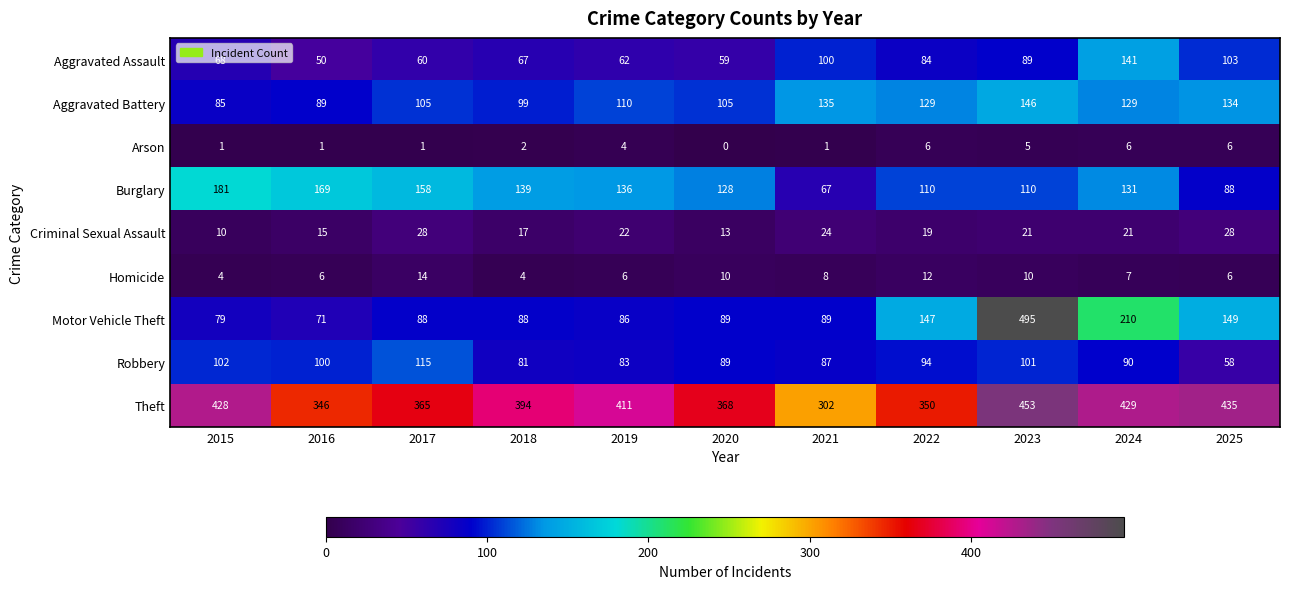

What is the sum of all Aggravated Assault values?

883